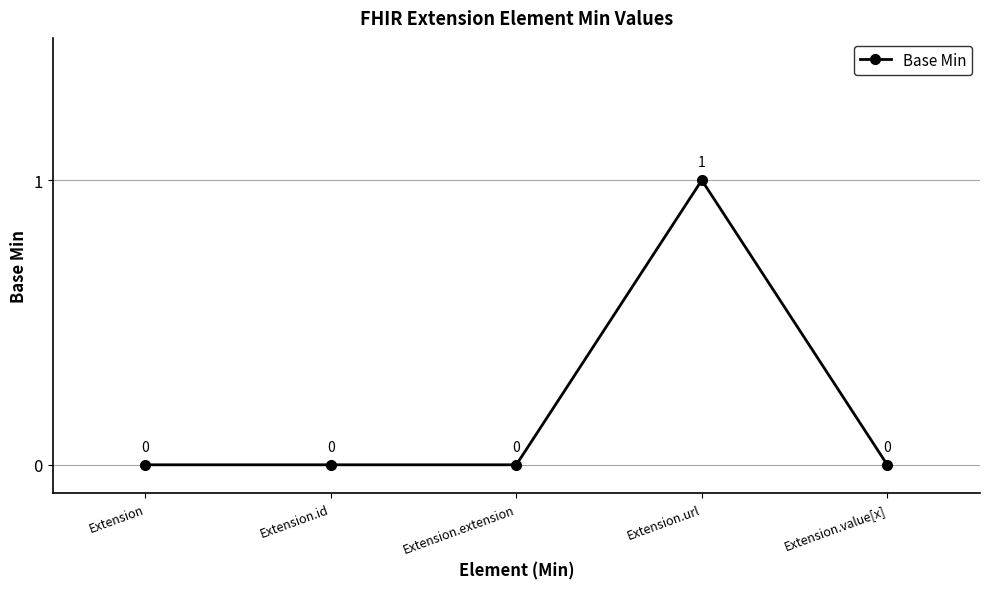

Does the chart display data point markers on the line(s)?

Yes